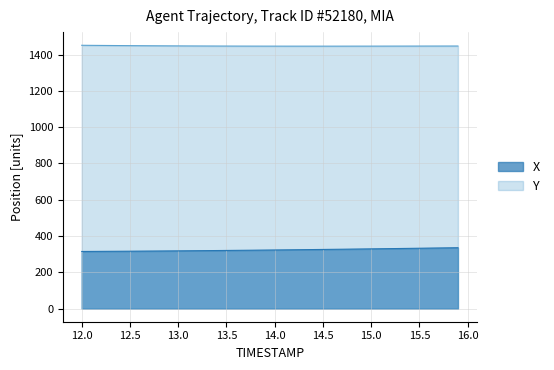

Which series has the largest range (max minus min)?

X